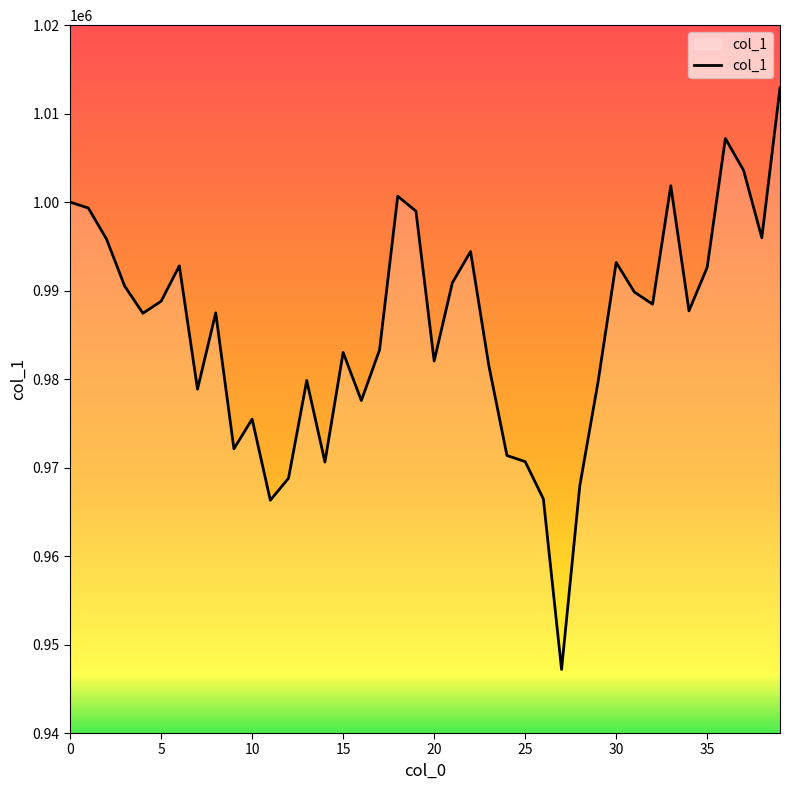

What is the maximum value shown in the chart?

1012910.4